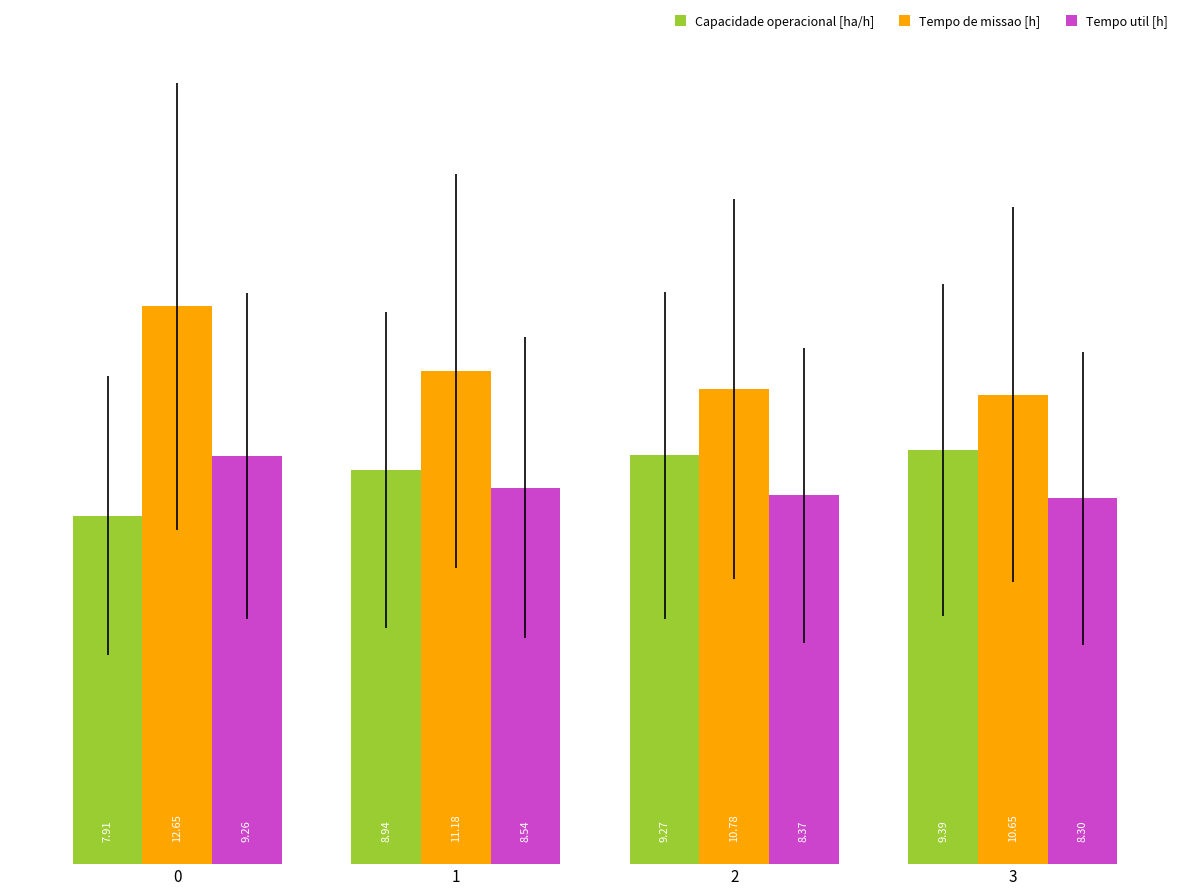

What is the value of the Capacidade operacional [ha/h] bar at the 2nd from the left?

8.9